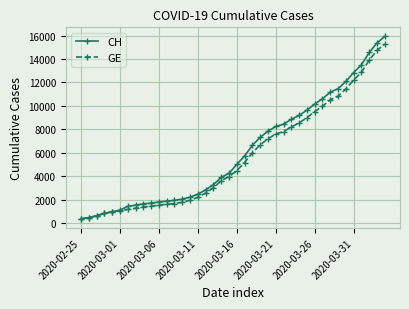

How many lines are shown in the chart?

2